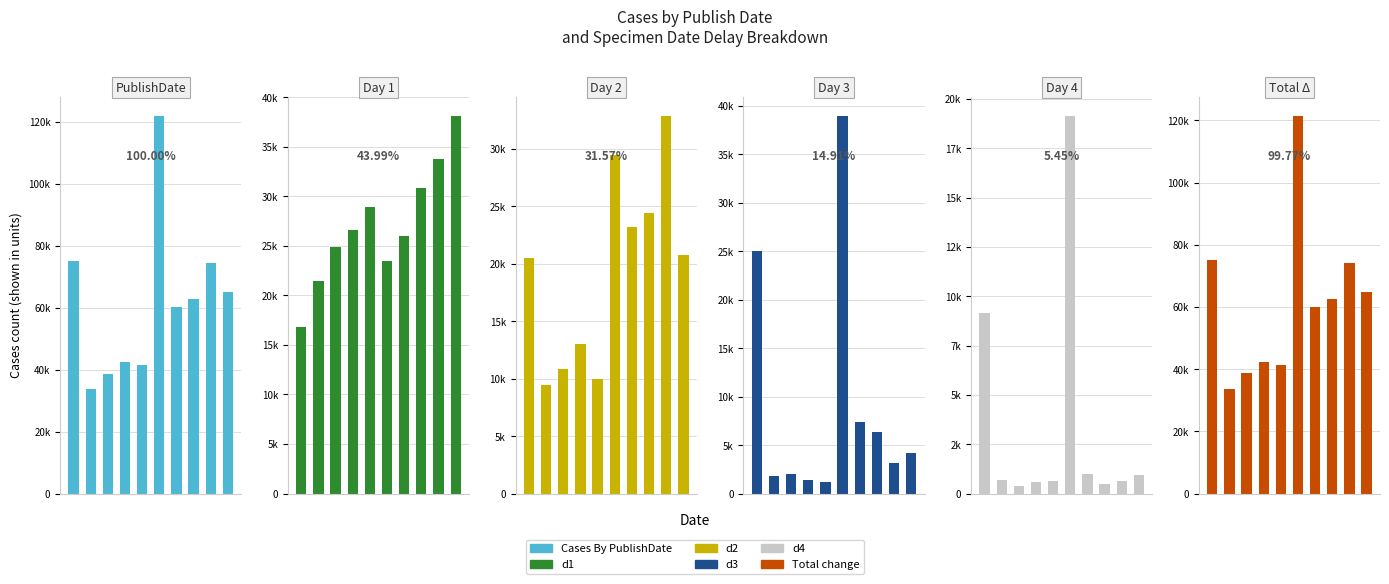

How many bars are there in each group?

6